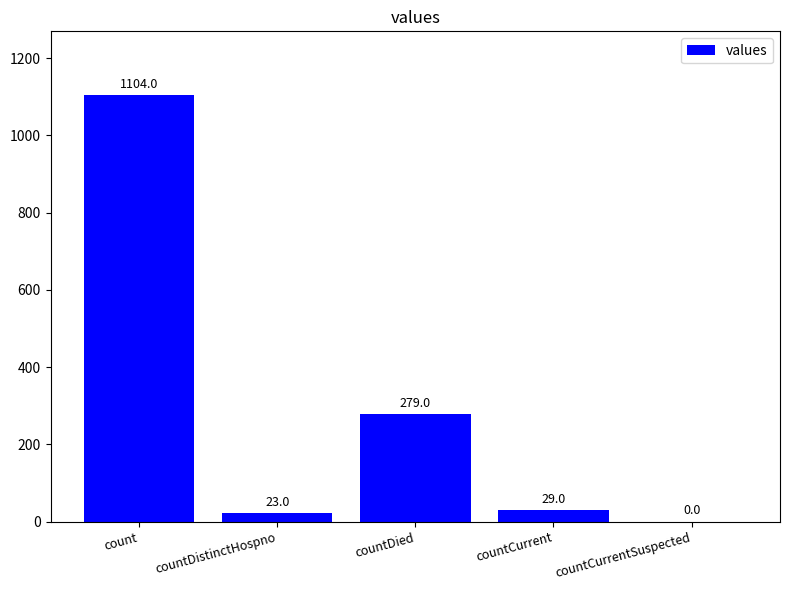

What is the sum of the values at count and countCurrentSuspected?

1104